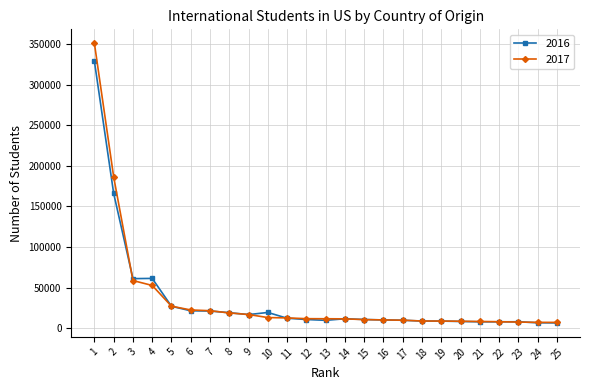

What is the value of the 2017 point at the 20th from the left?

8540